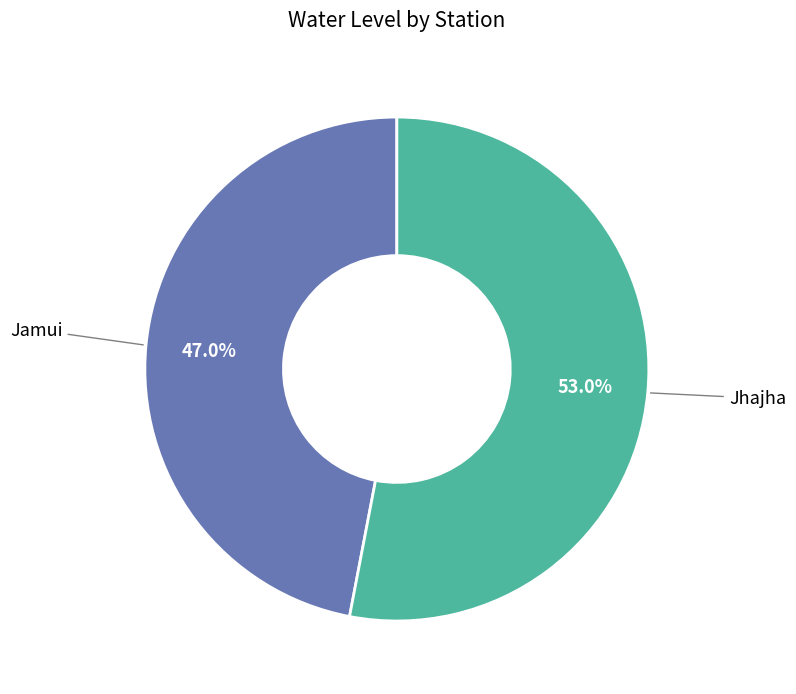

Is the sum of Jamui and Jhajha greater than half?

Yes